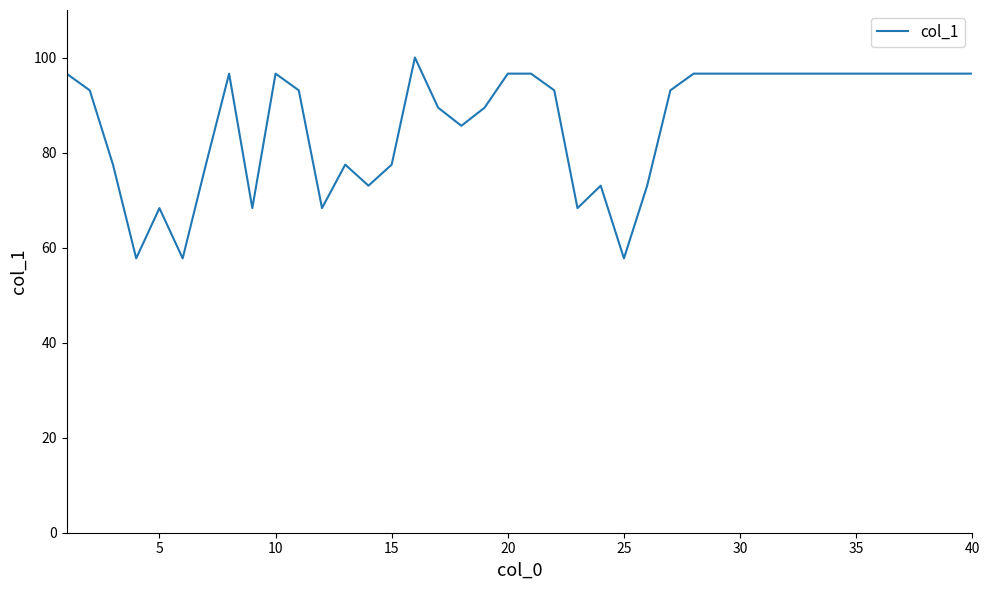

What is the difference between the maximum and minimum values?

42.3